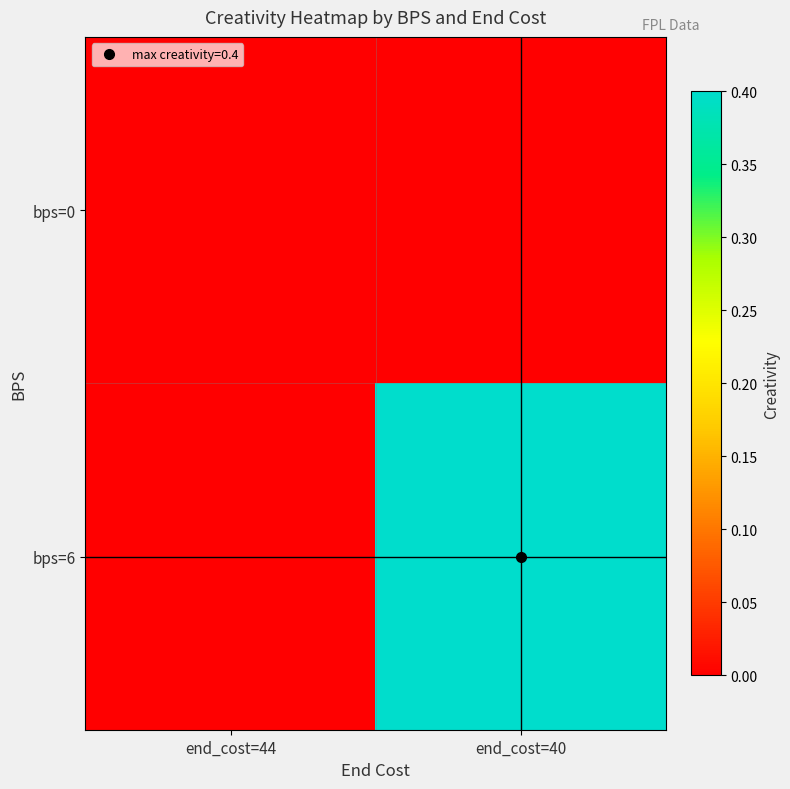

List the series in order of their peak value, highest first.

bps=6, bps=0